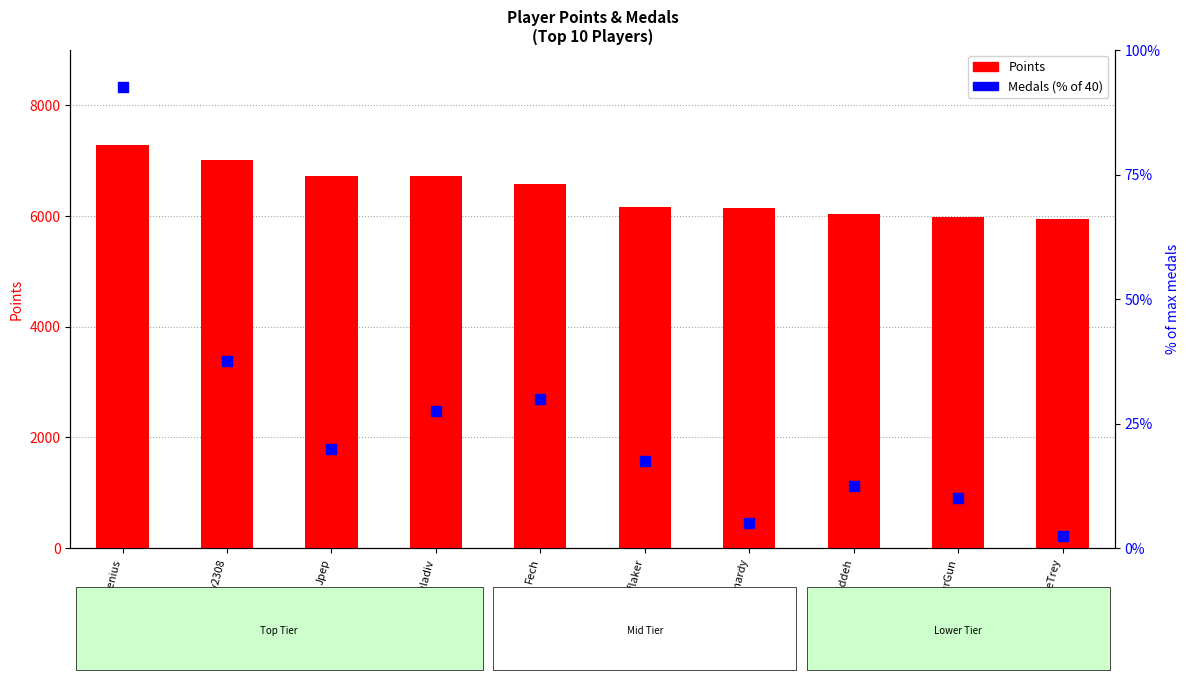

Which series reaches the minimum Y coordinate?

Medals %